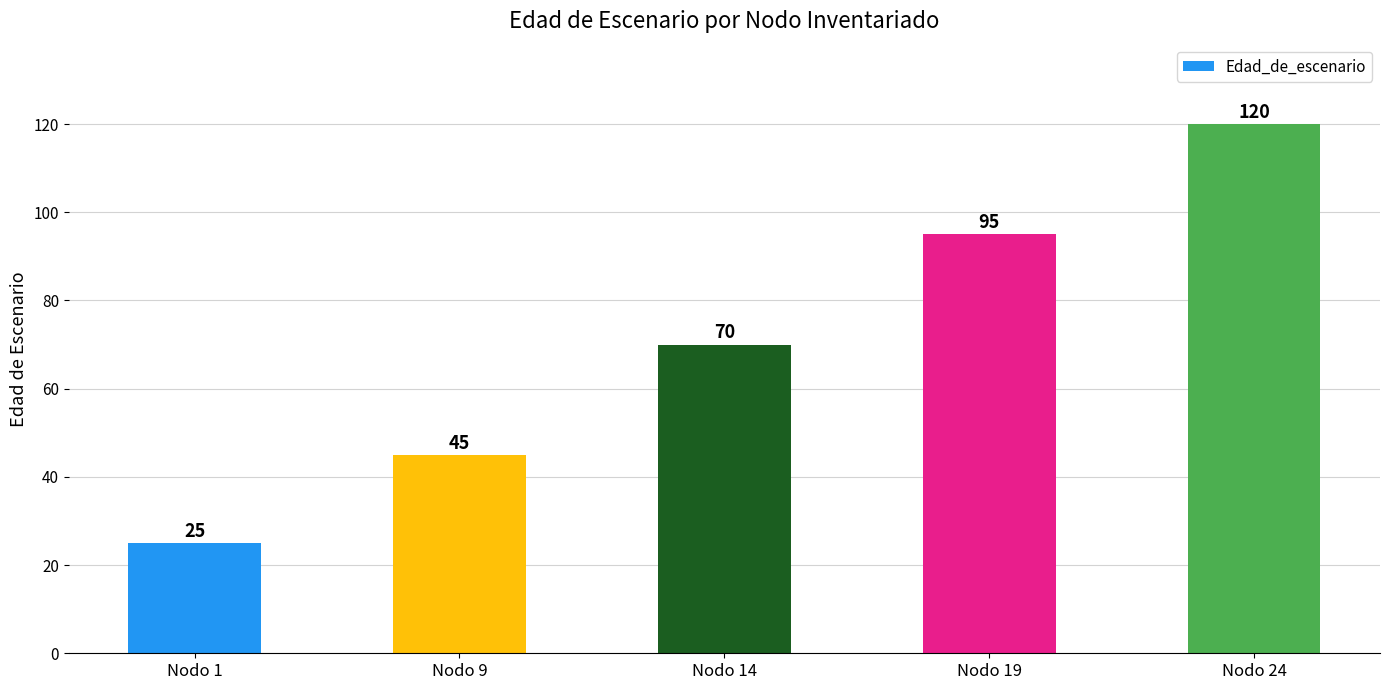

At which label is the value closest to 72?

Nodo 14